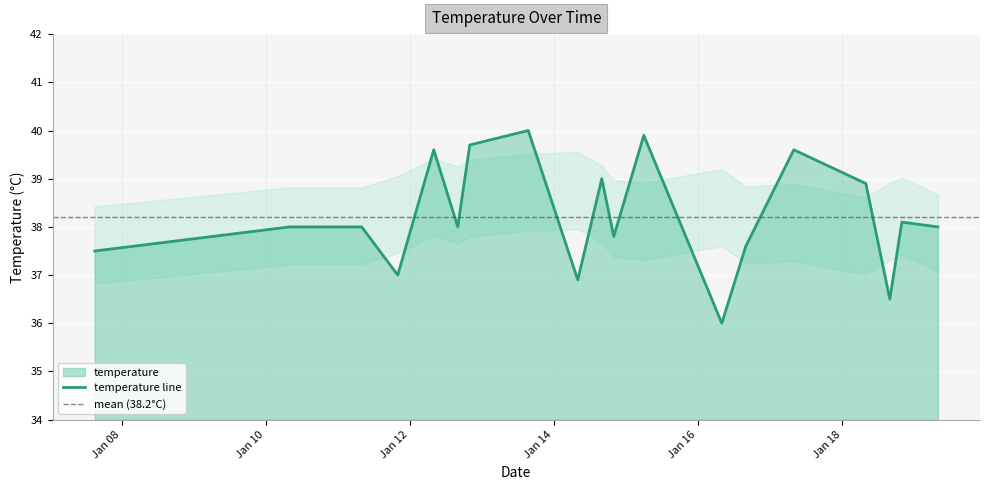

What is the average value?

38.2